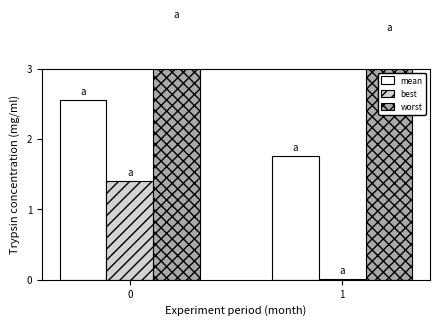

List the labels in order of best value, largest first.

0, 1